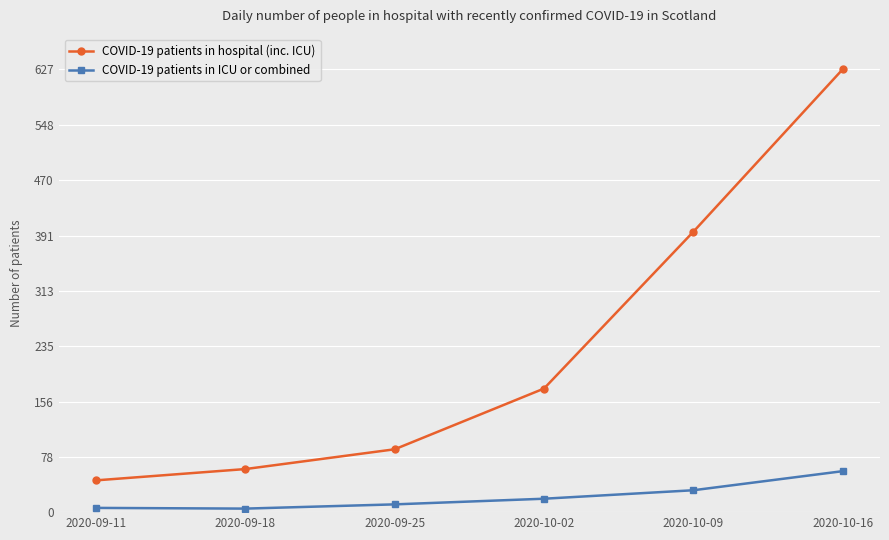

Is the value of COVID-19 patients in ICU or combined at 2020-09-25 greater than the value of COVID-19 patients in hospital (inc. ICU) at 2020-09-11?

No